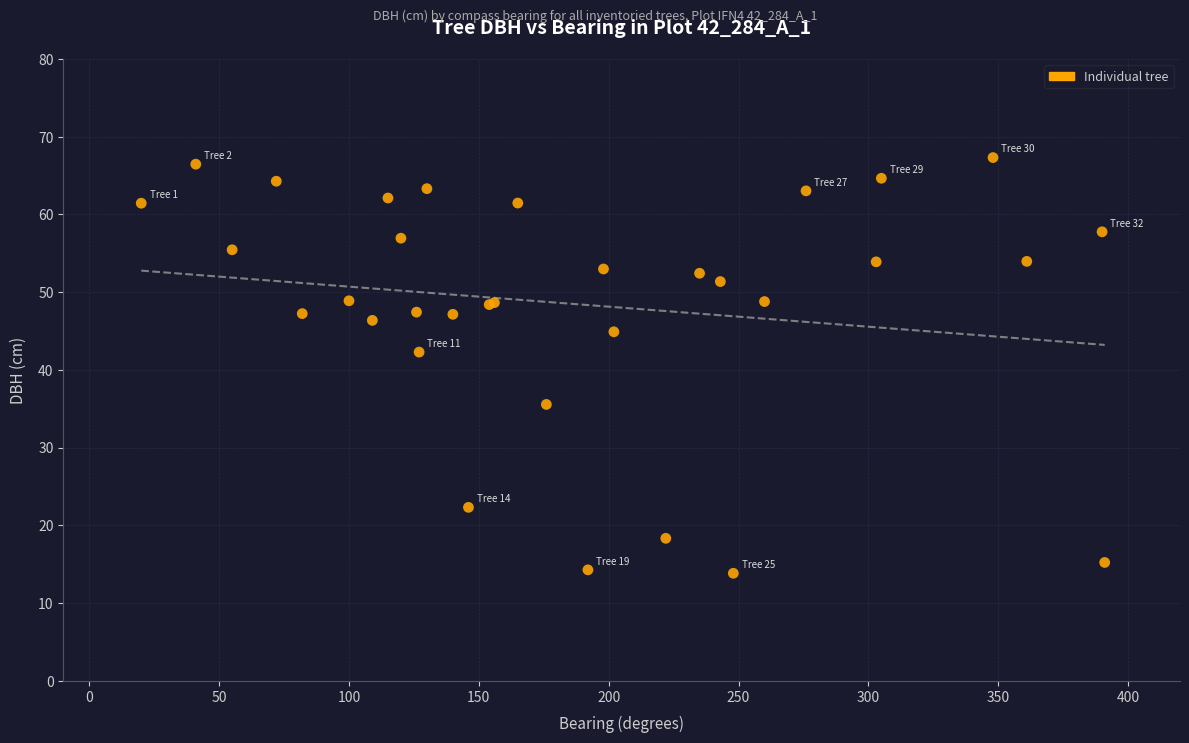

What Y value in the scatter plot is closest to 40?

42.3